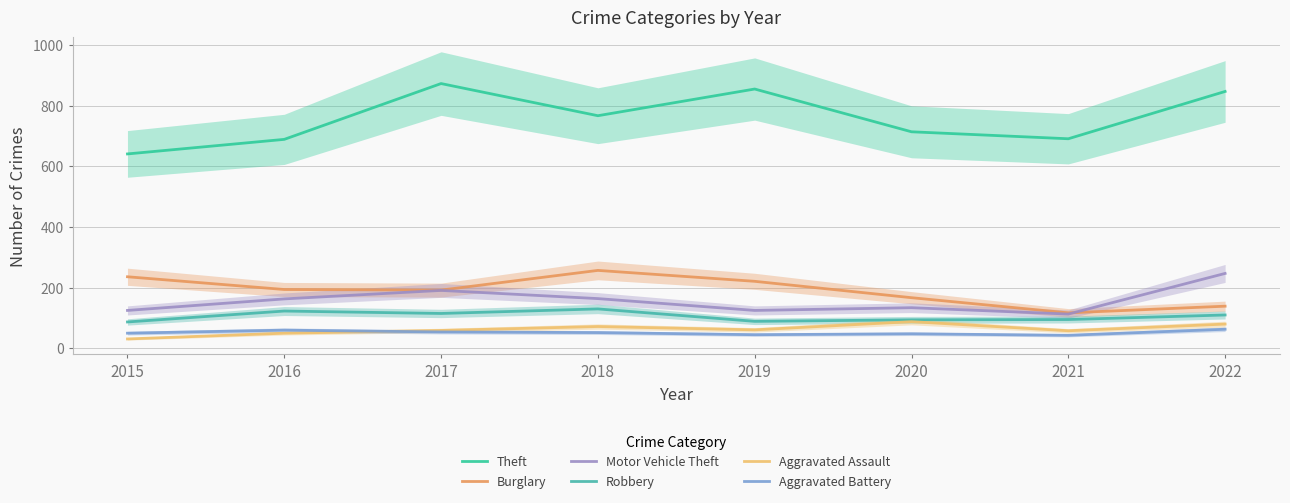

Does the chart have visible grid lines?

Yes